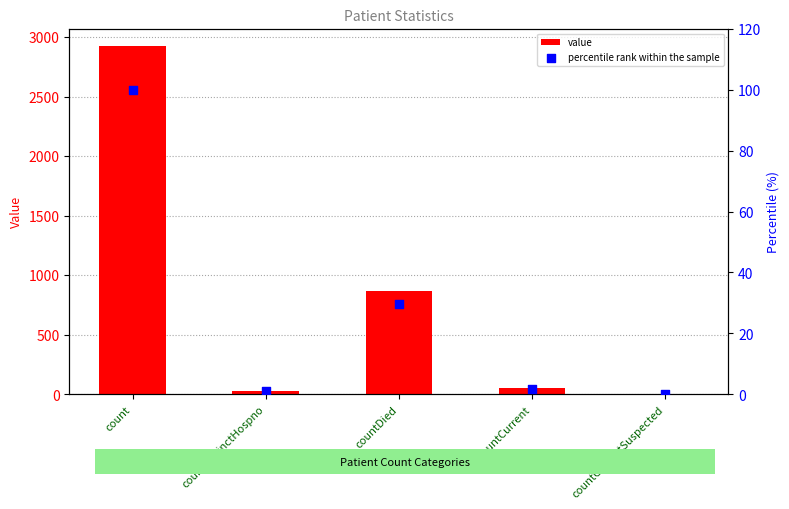

What are all the series names shown in the legend?

value, percentile rank within the sample